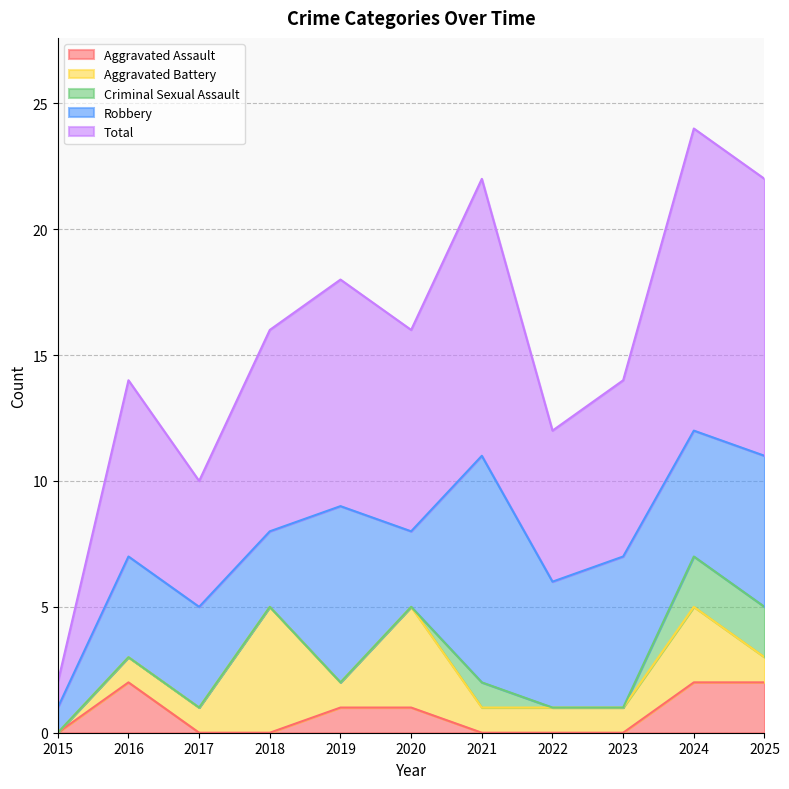

What is the total value across all series at 2020?

16